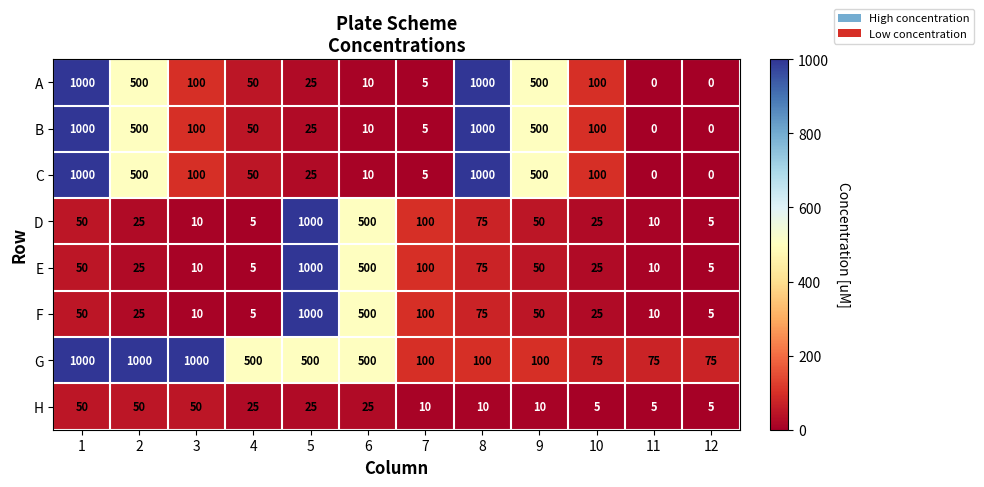

Count the number of categories in the chart.

12